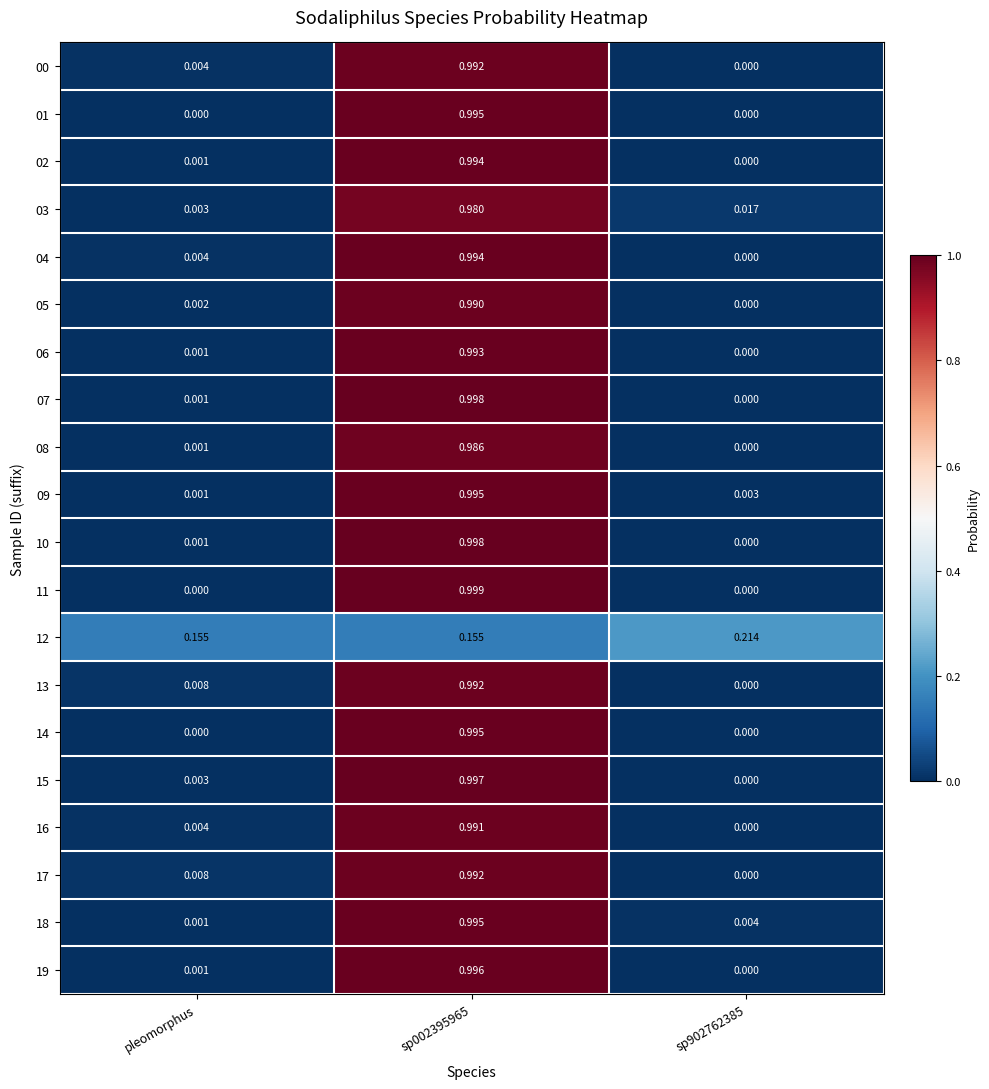

At which category is the sum across all series the highest?

sp002395965